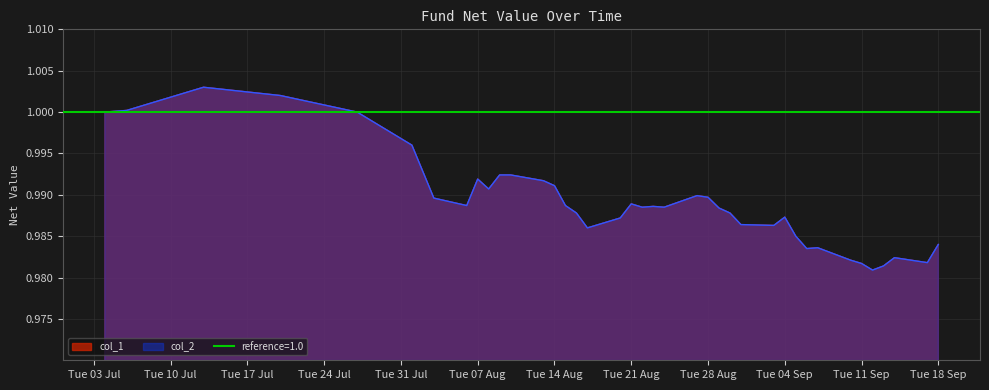

At which category does col_2 reach its first local peak?

2018-07-13